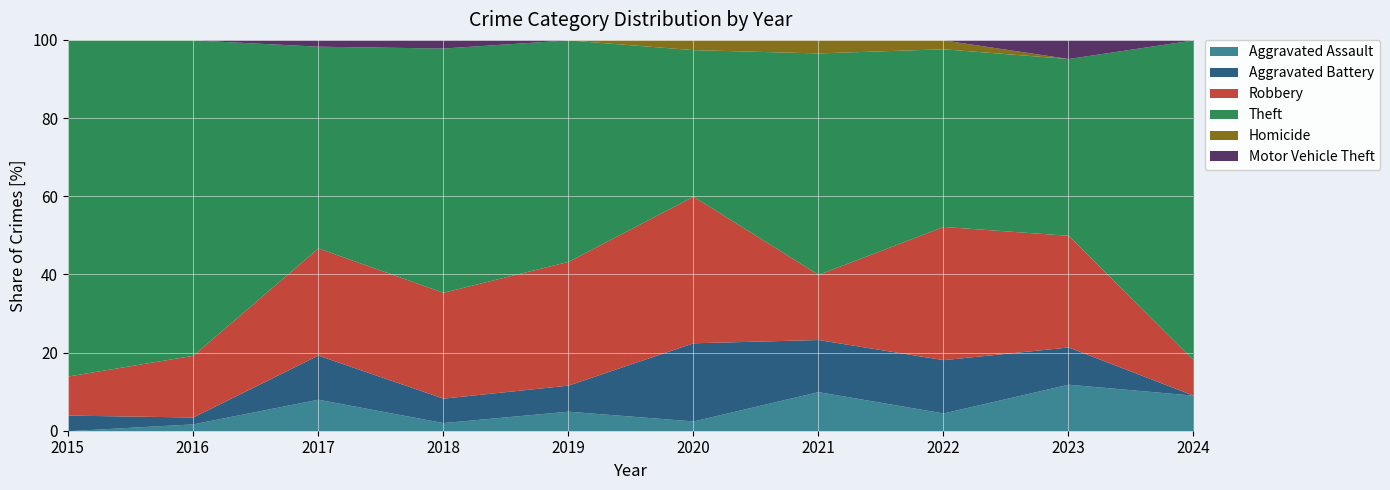

True or false: Aggravated Battery has more than 0 points higher than both neighbors.

True